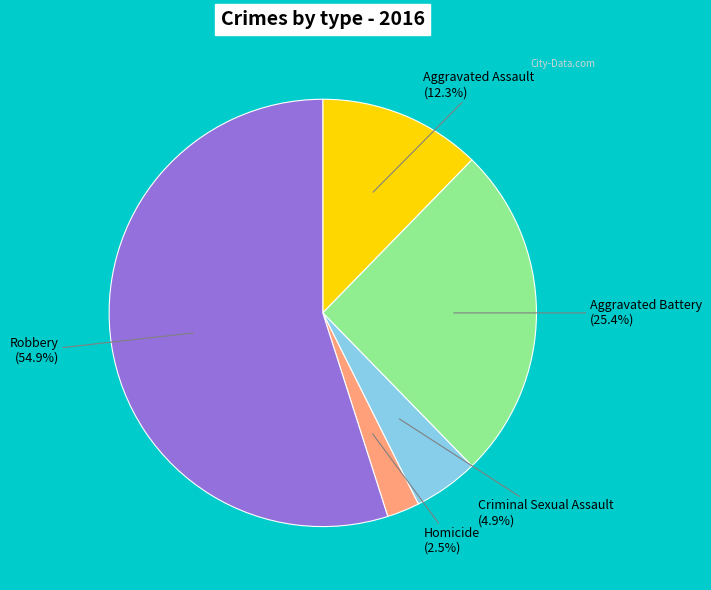

To the nearest percent, what portion does Criminal Sexual Assault represent?

5%